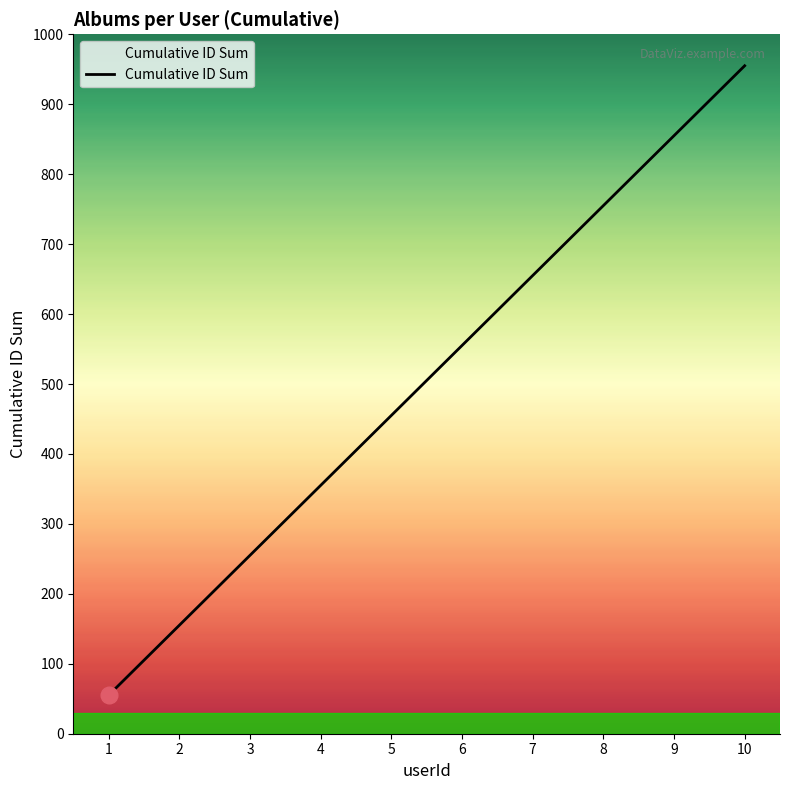

What value does the data have at 5, to the nearest 100?

500